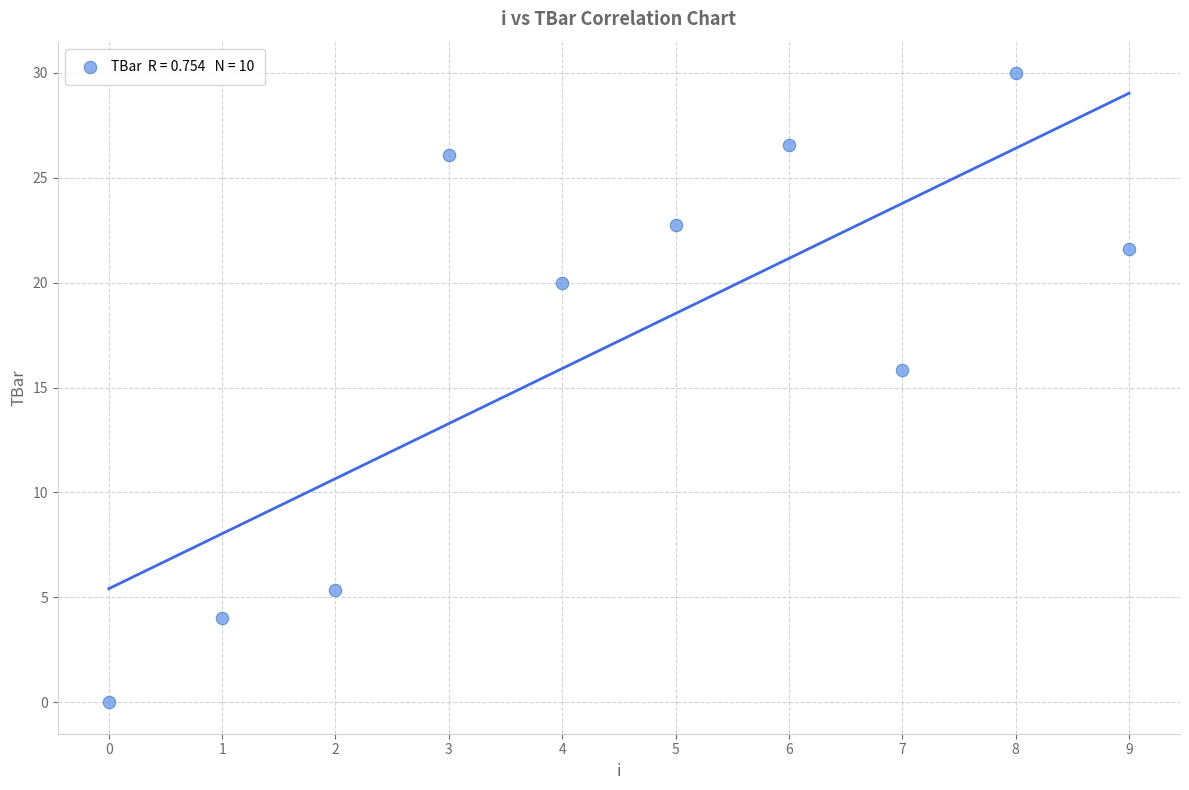

What is the range of Y values (max minus min)?

30.0